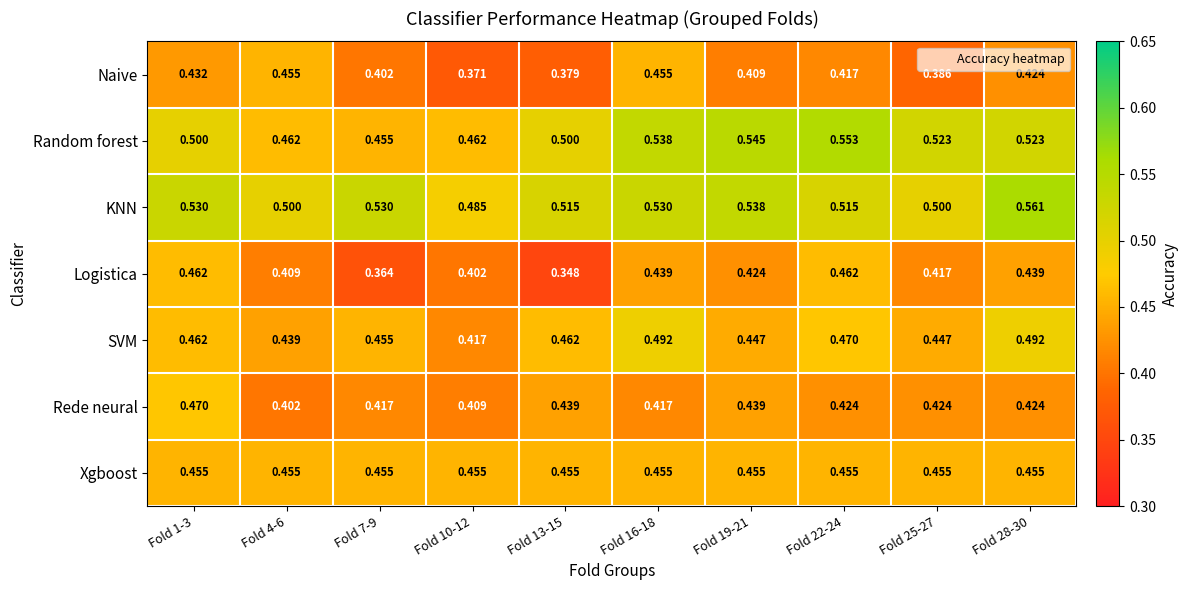

Which series has the largest total across all categories?

KNN